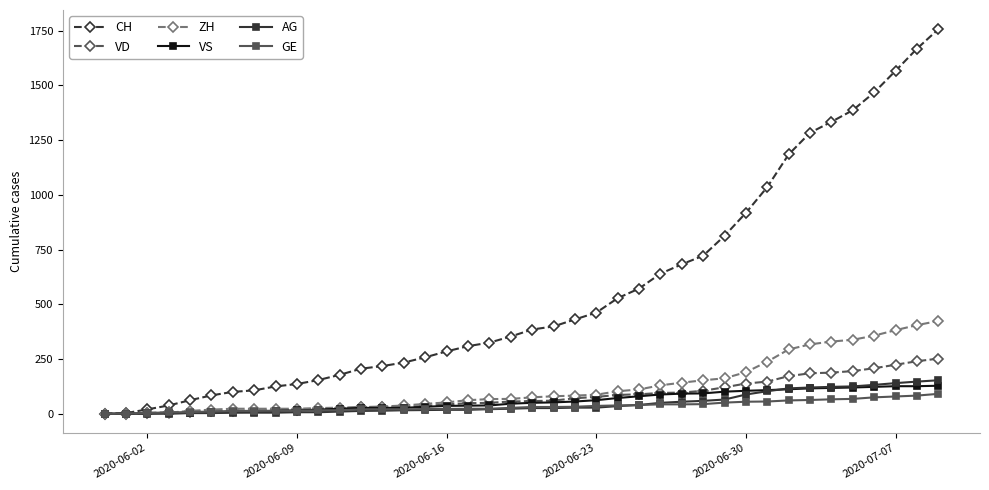

Which series has the largest total across all categories?

CH